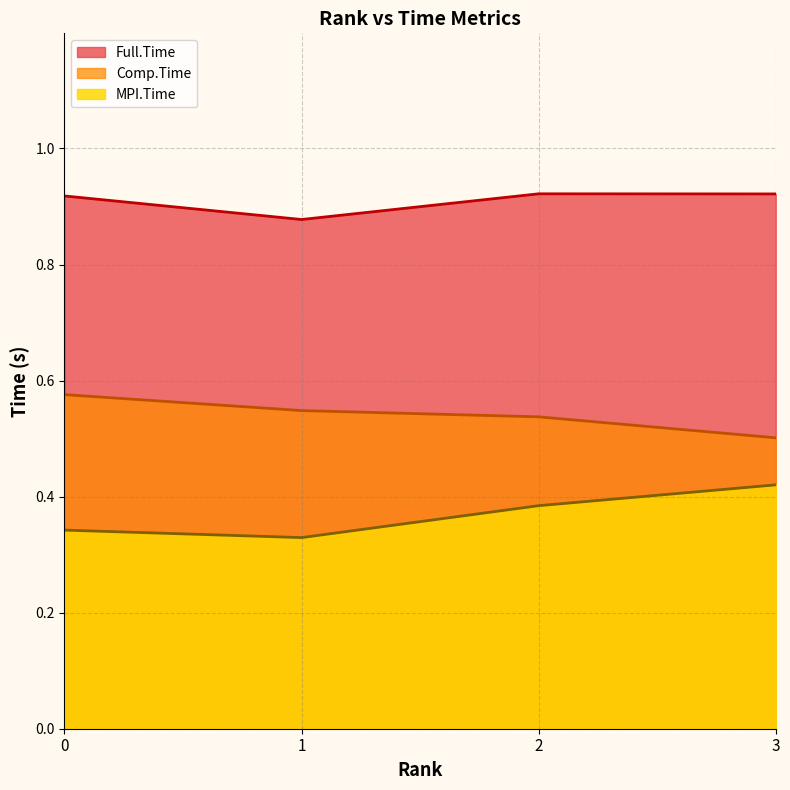

What is the spread (max minus min) of values at 1?

0.5